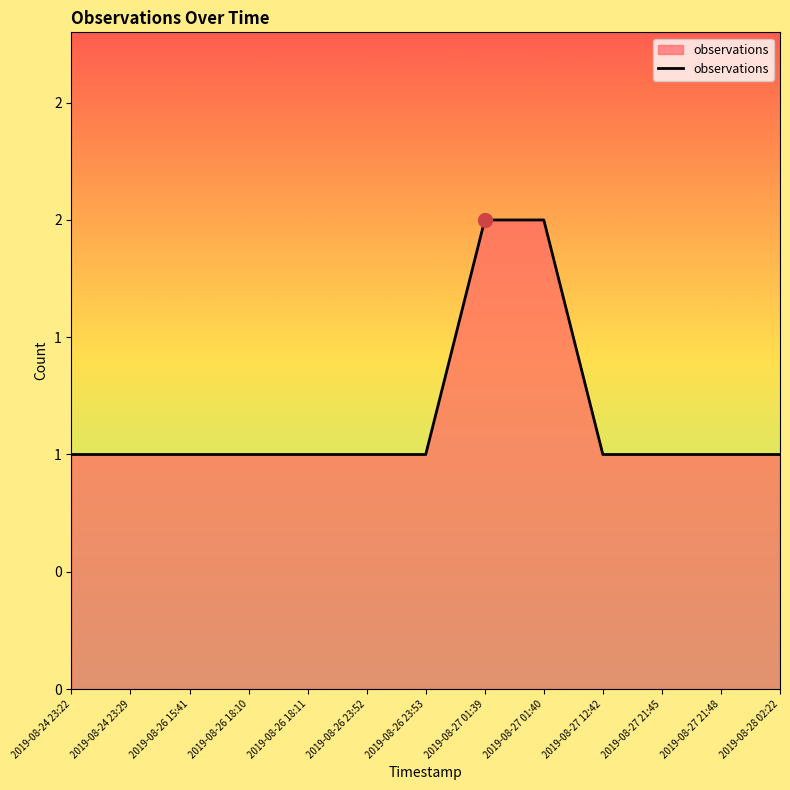

Does the chart display data point markers on the line(s)?

No